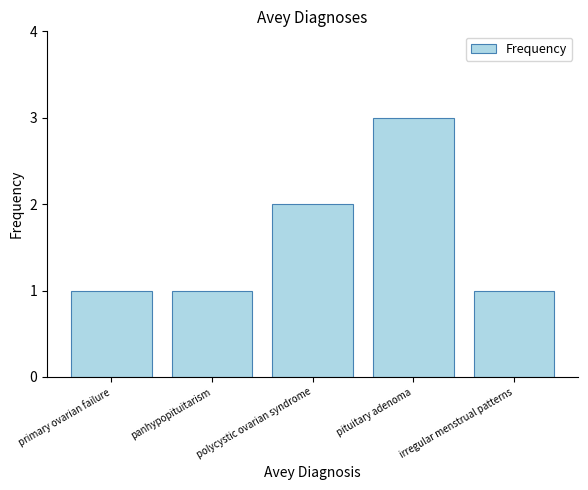

The chart shows a value of 0 at irregular menstrual patterns. True or false?

False